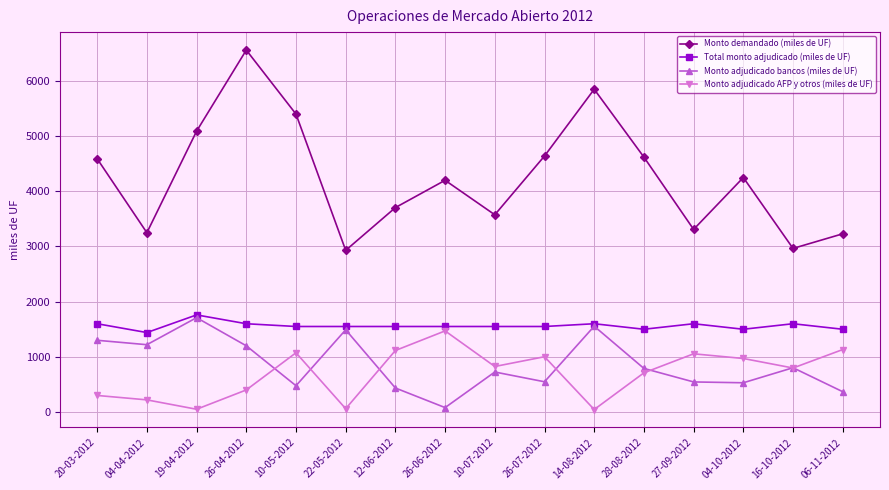

What is the label of the 3rd point from the right?

04-10-2012